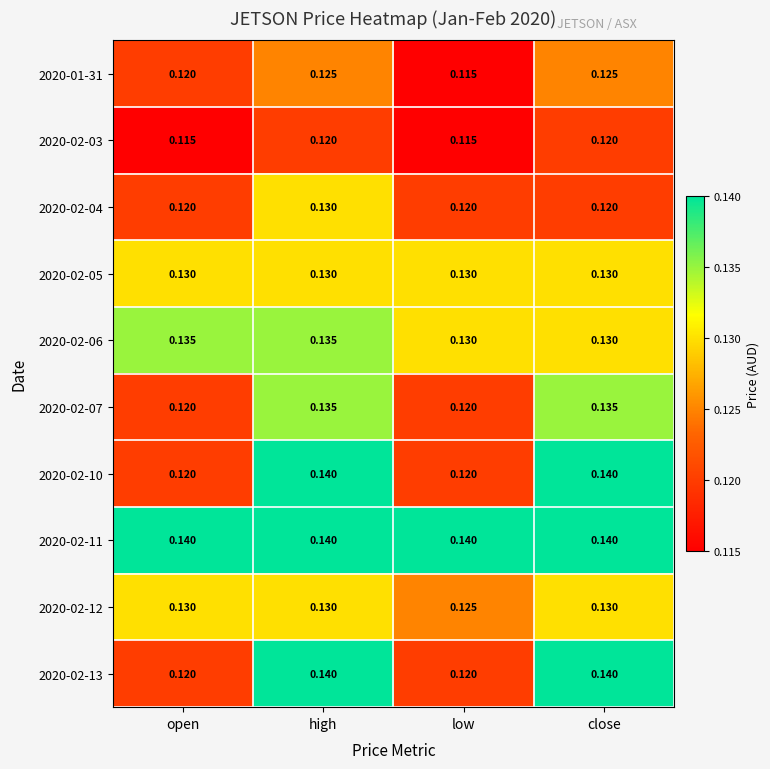

At which category is the sum across all series the highest?

high